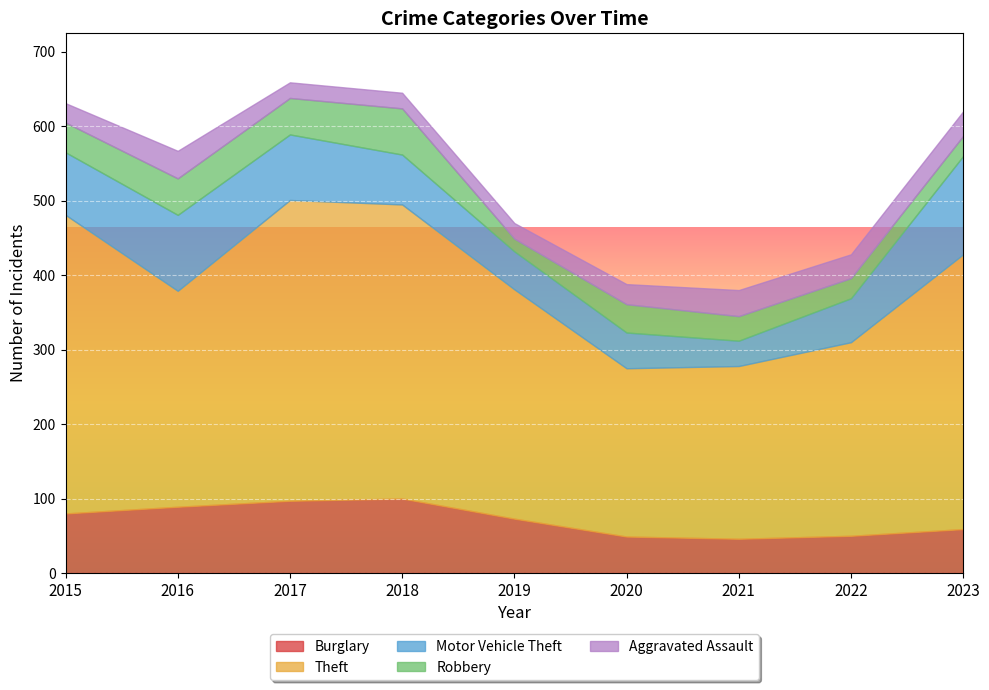

How many lines are shown in the chart?

5